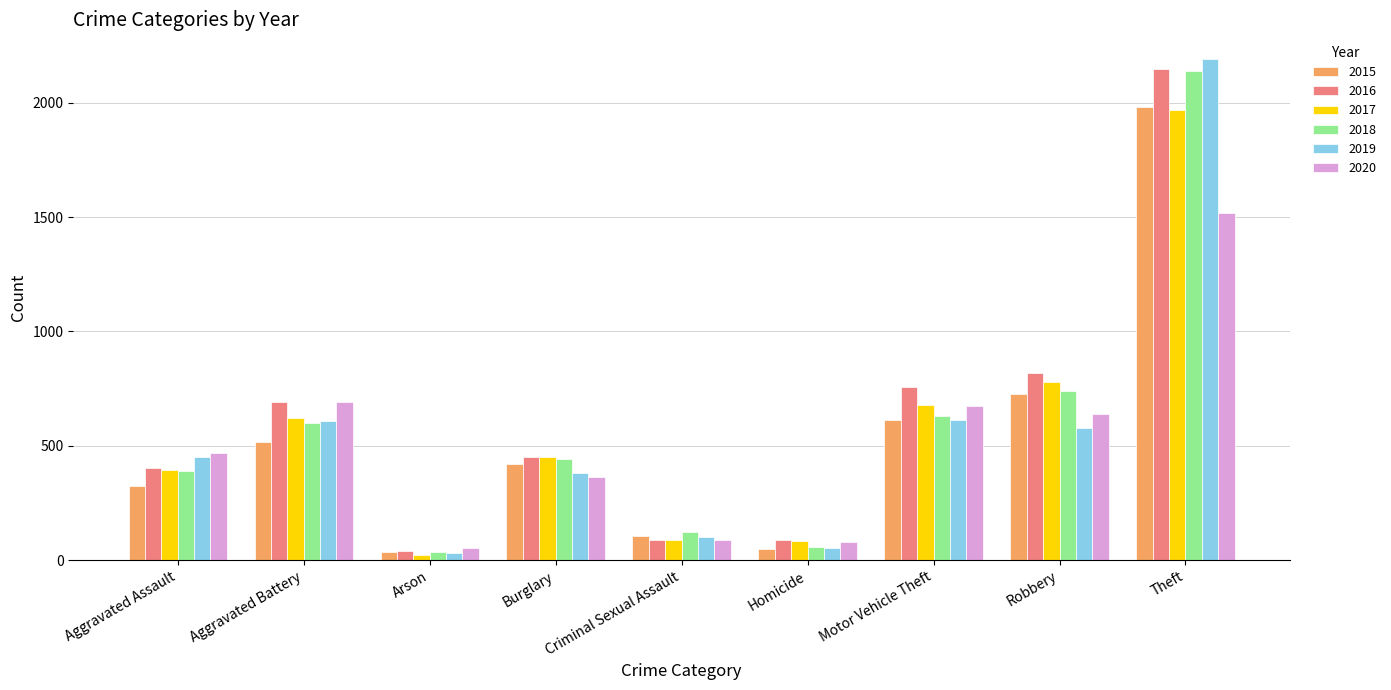

What is the difference between the highest and lowest values at Aggravated Assault?

145